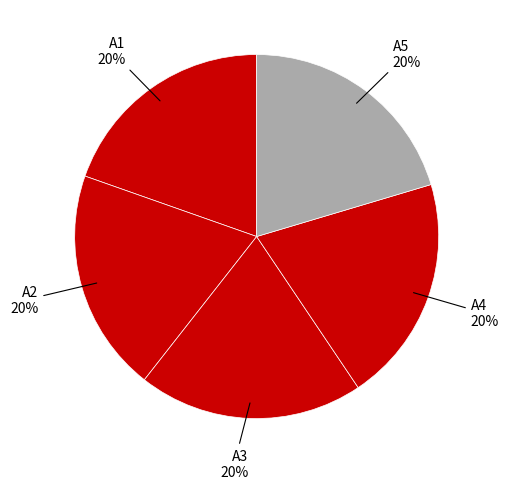

Count the number of slices in the pie.

5